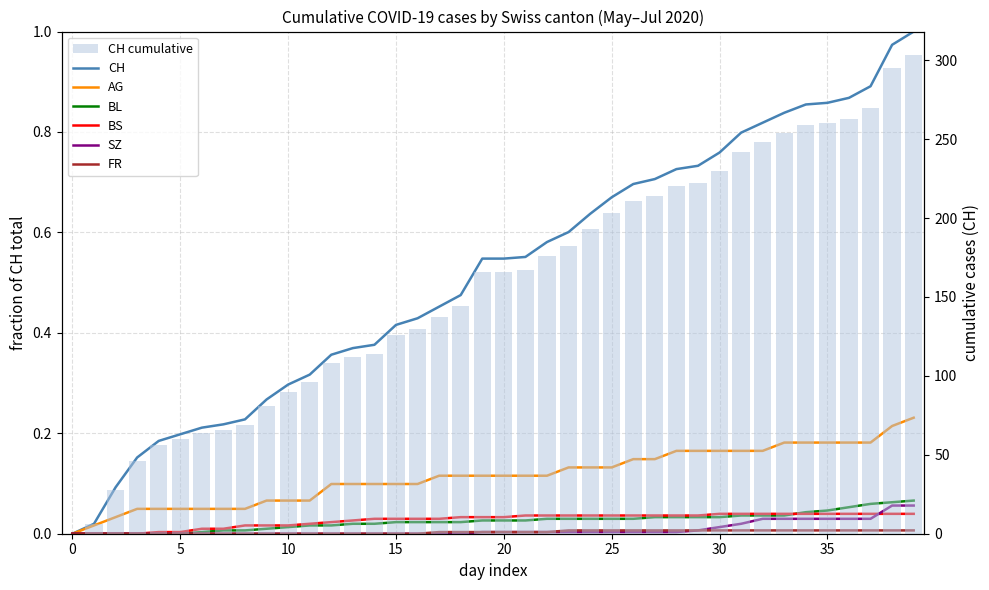

Does the chart contain stacked bars?

No